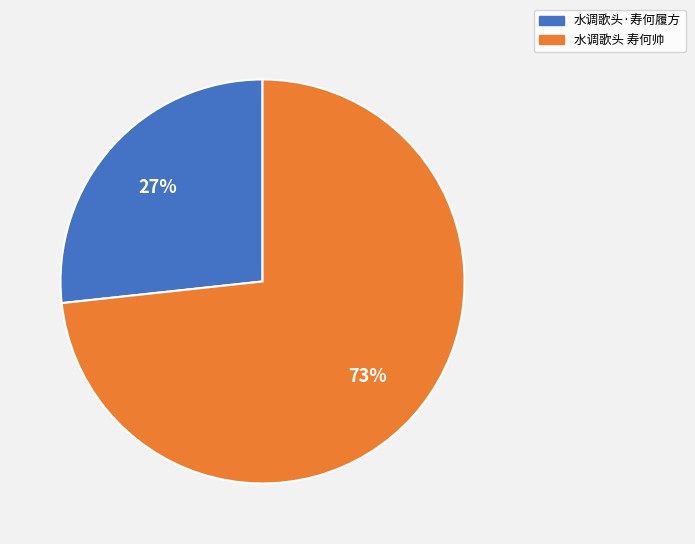

Rank the categories by value from highest to lowest.

水调歌头 寿何帅, 水调歌头·寿何履方